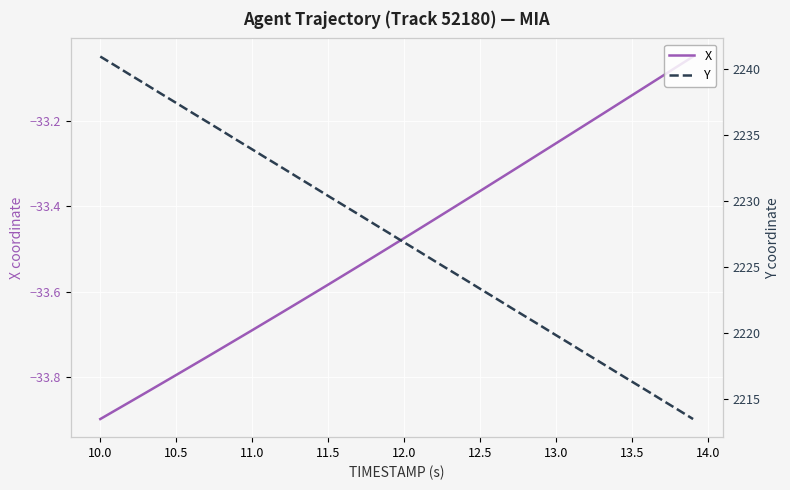

What is the average value of the X series?

-33.5